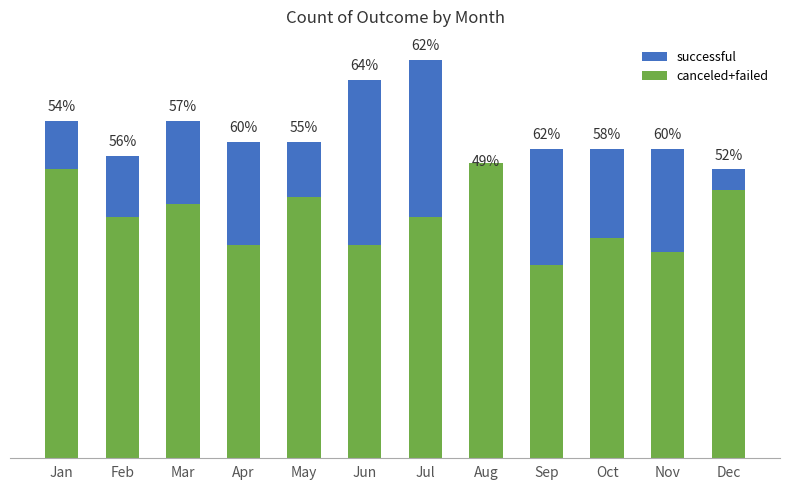

Which category has the highest value in the canceled+failed series?

Aug